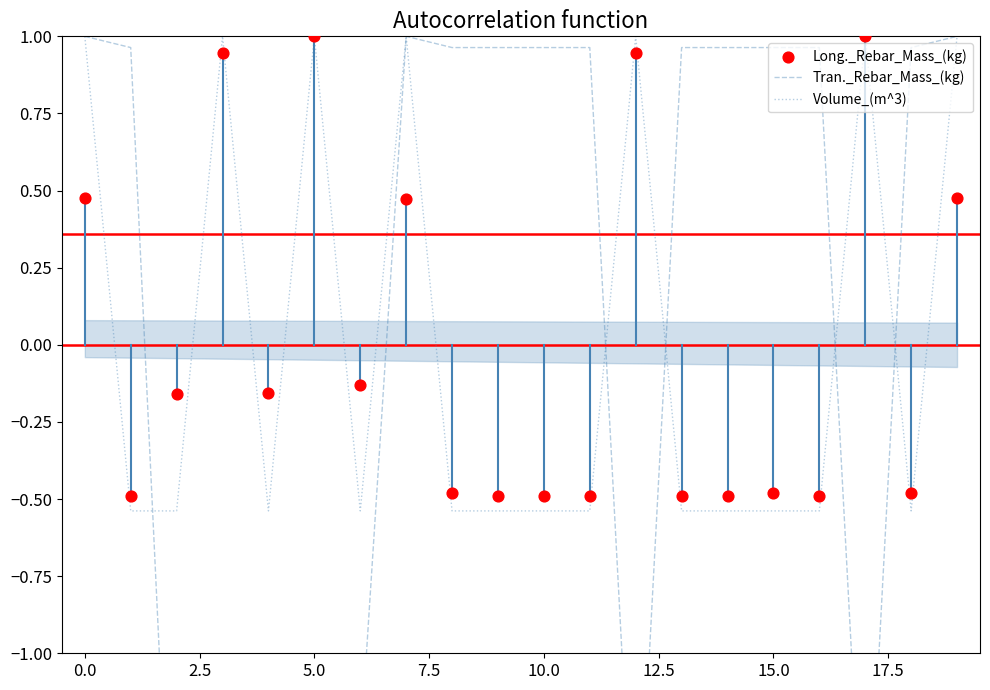

Is it true that Volume_(m^3) equals 0.6 at 0.0?

False